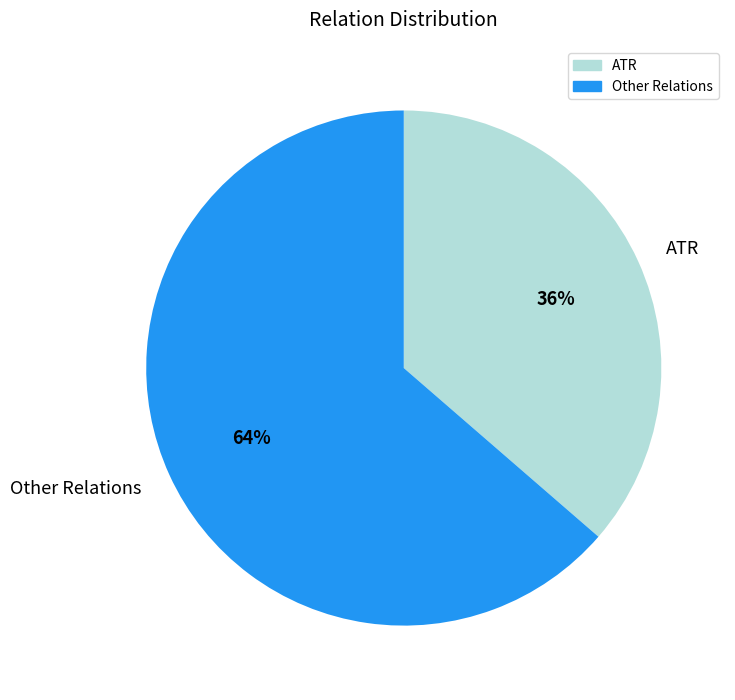

To the nearest percent, what is the average slice percentage?

50%